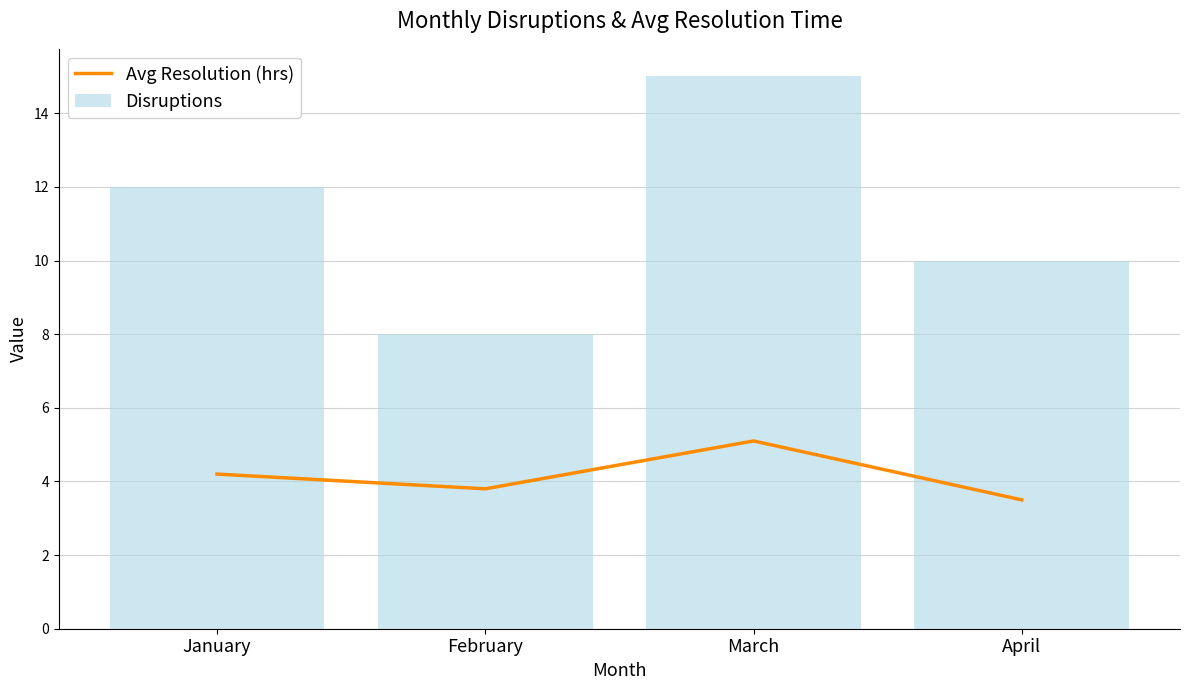

Is it true that Avg Resolution (hrs) equals 6.9 at March?

False